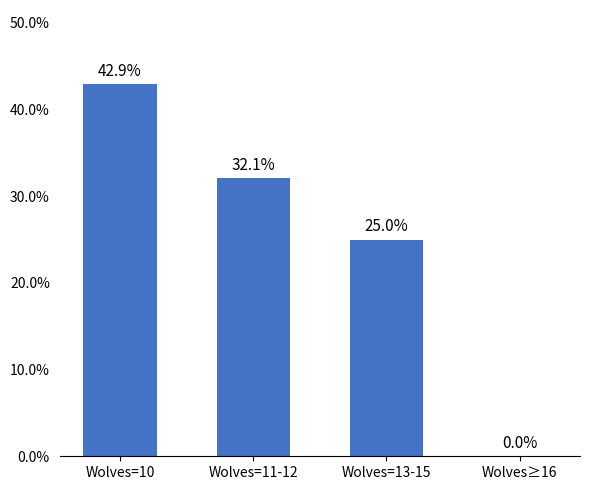

Reading left to right, list all the values displayed in this chart.

Wolves=10=42.9	Wolves=11-12=32.1	Wolves=13-15=25.0	Wolves≥16=0.0